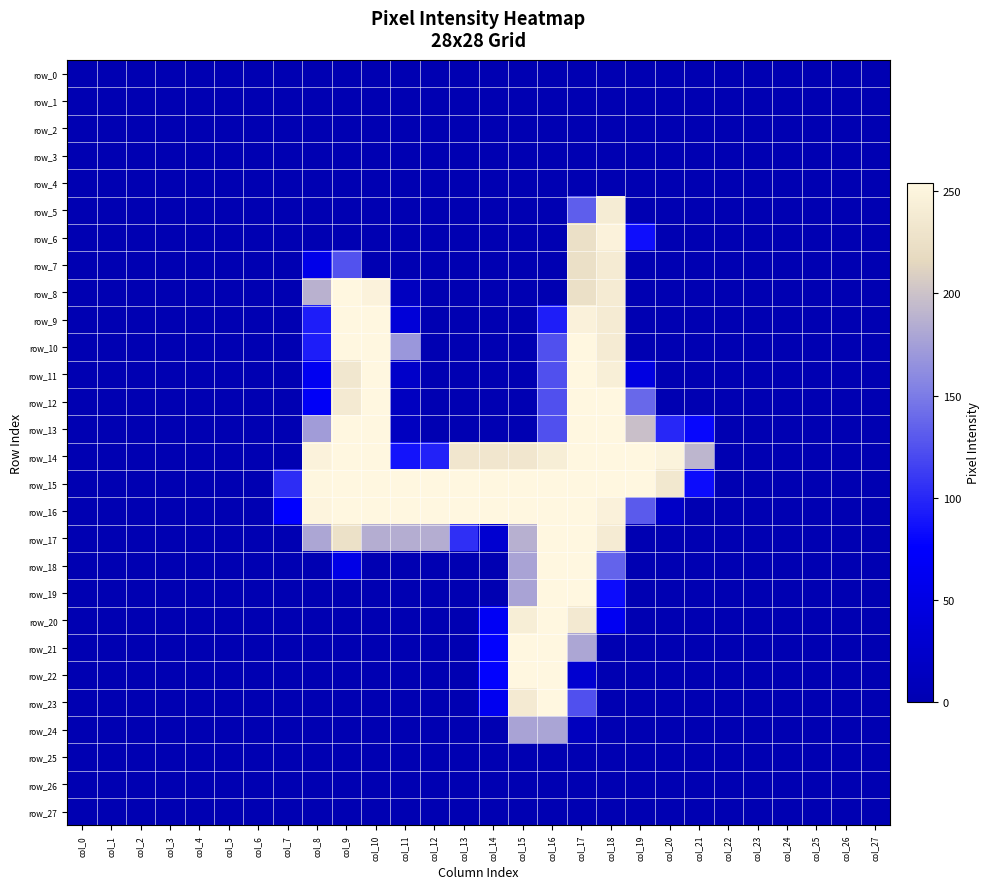

The row_11 series shows -106 at col_25. True or false?

False